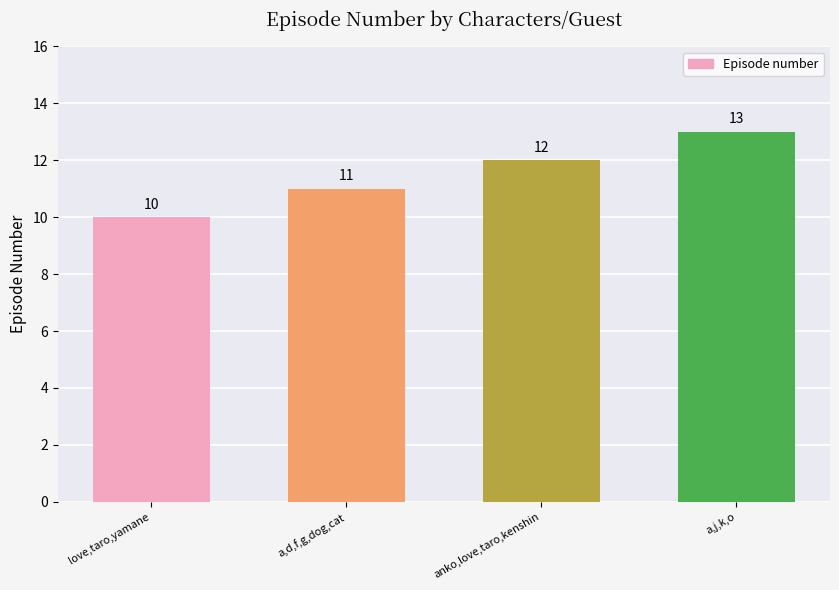

What is the minimum value shown in the chart?

10